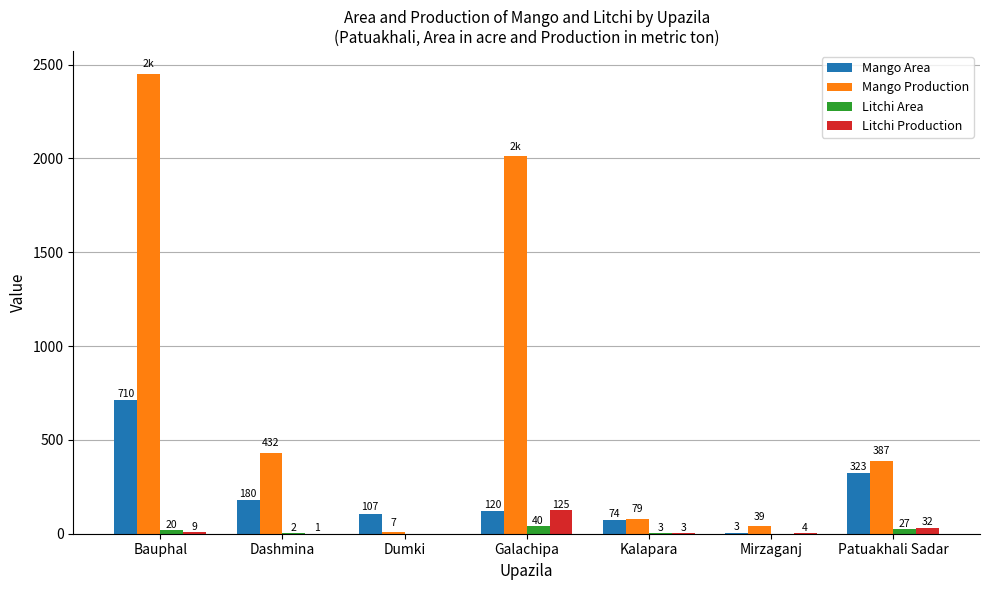

What are all the series names shown in the legend?

Mango Area, Mango Production, Litchi Area, Litchi Production